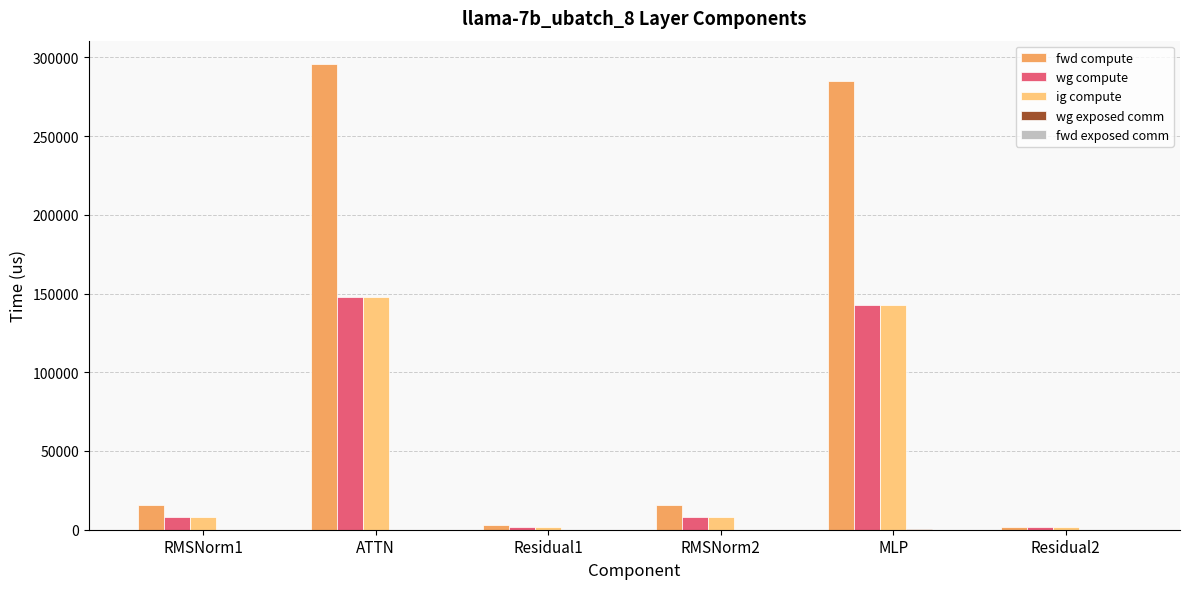

Is it true that fwd compute equals 435911.5 at MLP?

False